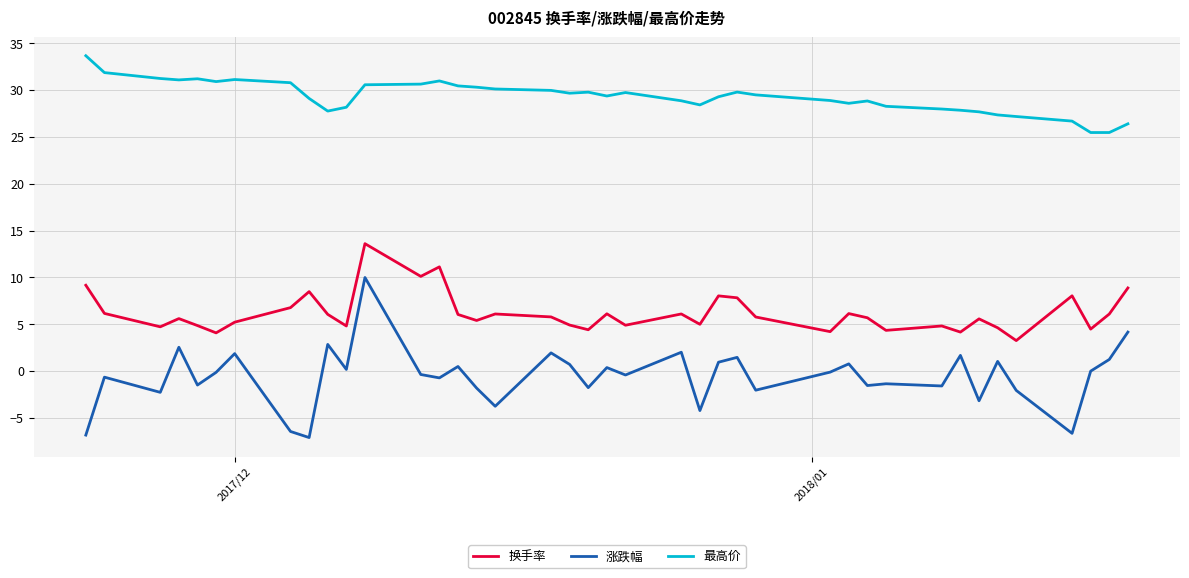

What is the maximum value for 涨跌幅?

10.0